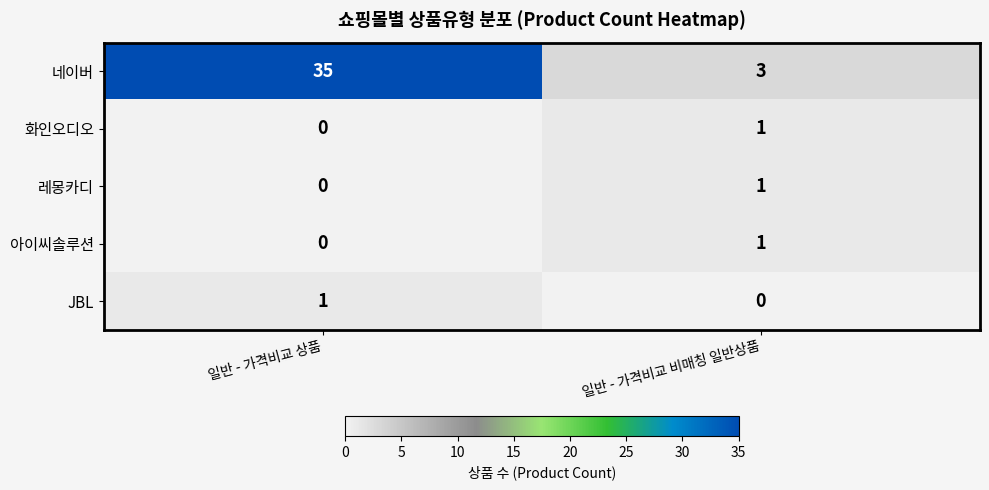

Which label corresponds to the largest value in the chart?

일반 - 가격비교 상품